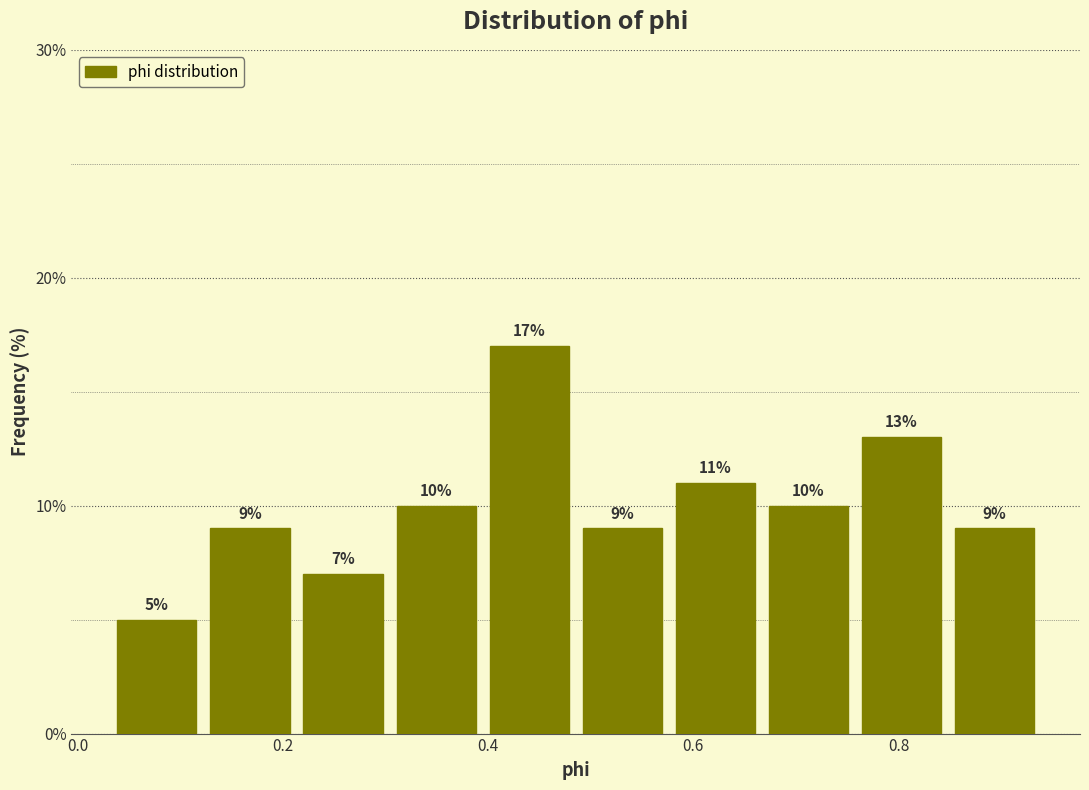

Reading left to right, list every bar in this chart as the range it spans on the x-axis followed by its height. The bar edges are not printed on the chart, so give them approximately, as read against the axis.

0.04 to 0.12: 5
0.12 to 0.22: 9
0.22 to 0.30: 7
0.30 to 0.40: 10
0.40 to 0.48: 17
0.48 to 0.58: 9
0.58 to 0.66: 11
0.66 to 0.76: 10
0.76 to 0.84: 13
0.84 to 0.94: 9